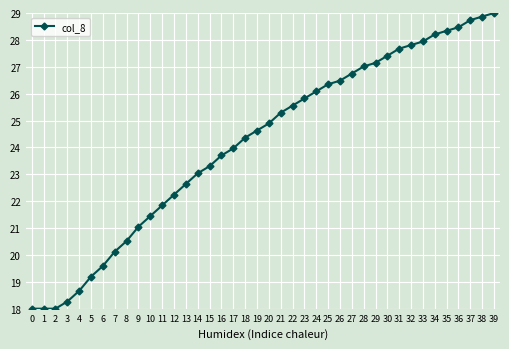

How many lines are shown in the chart?

1